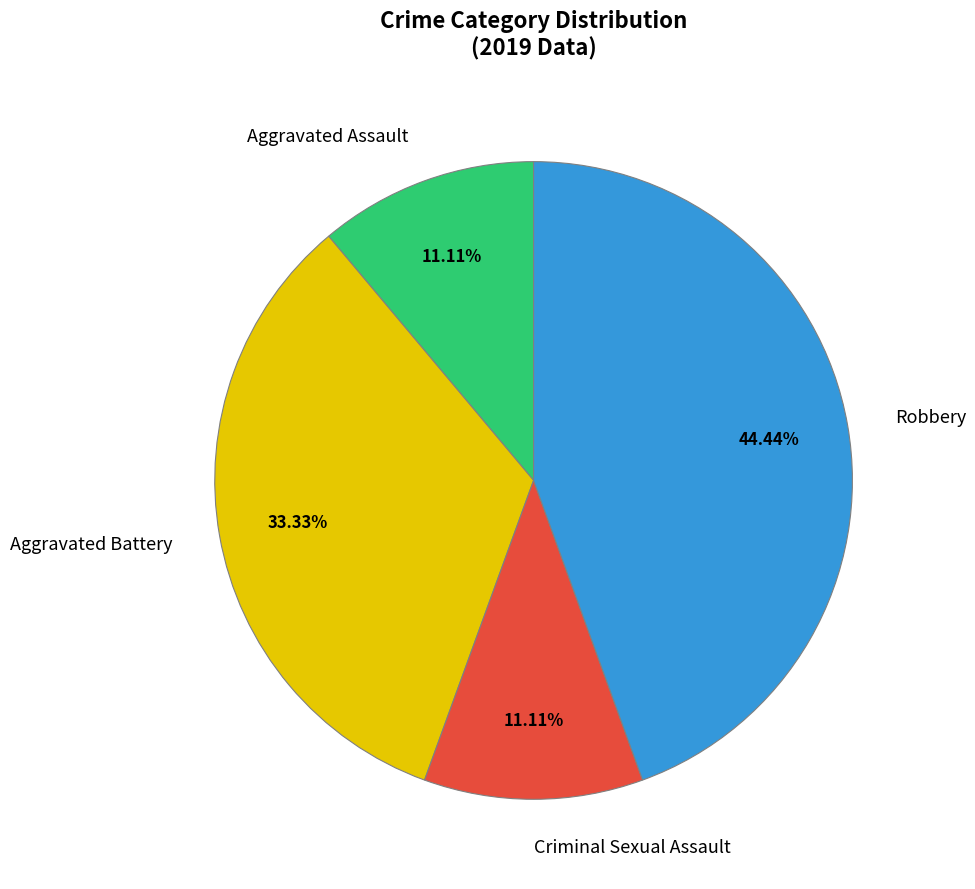

To the nearest percent, what is the average slice percentage?

25%